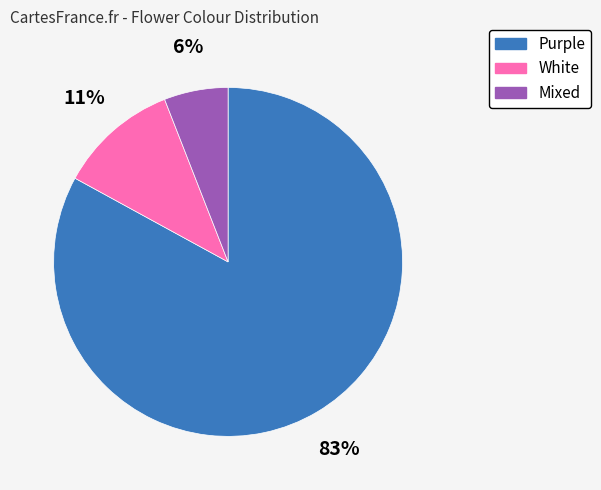

Does any single category account for the majority?

Yes